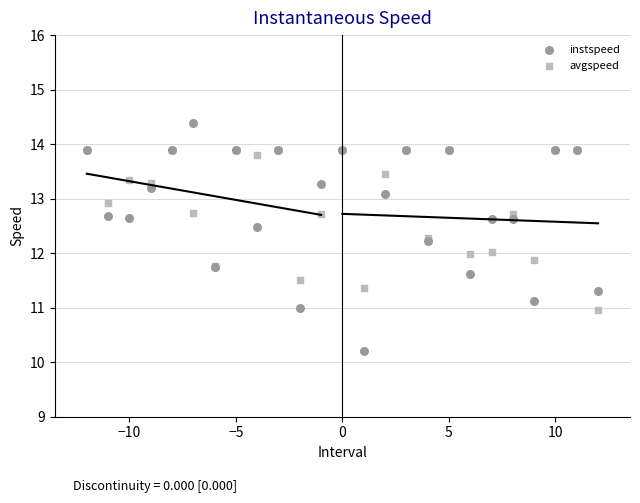

Which series reaches the maximum Y coordinate?

instspeed